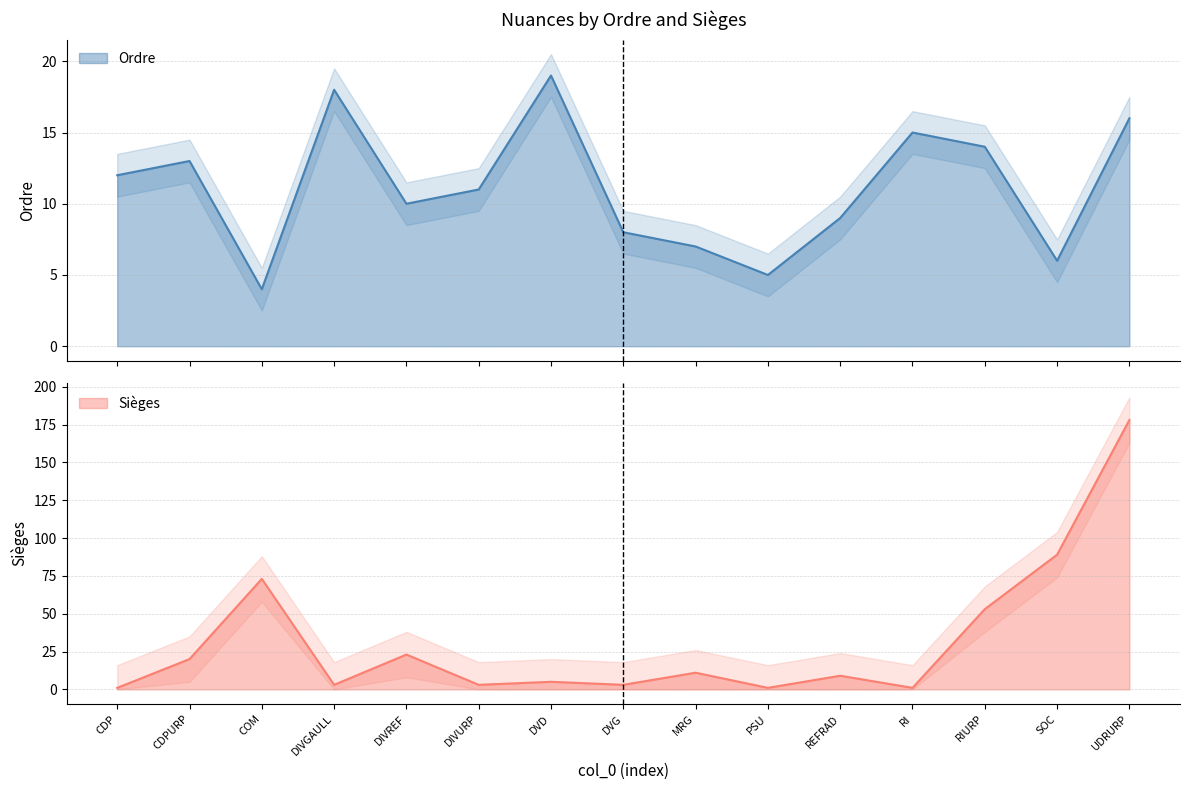

What is the average value of the Ordre series?

11